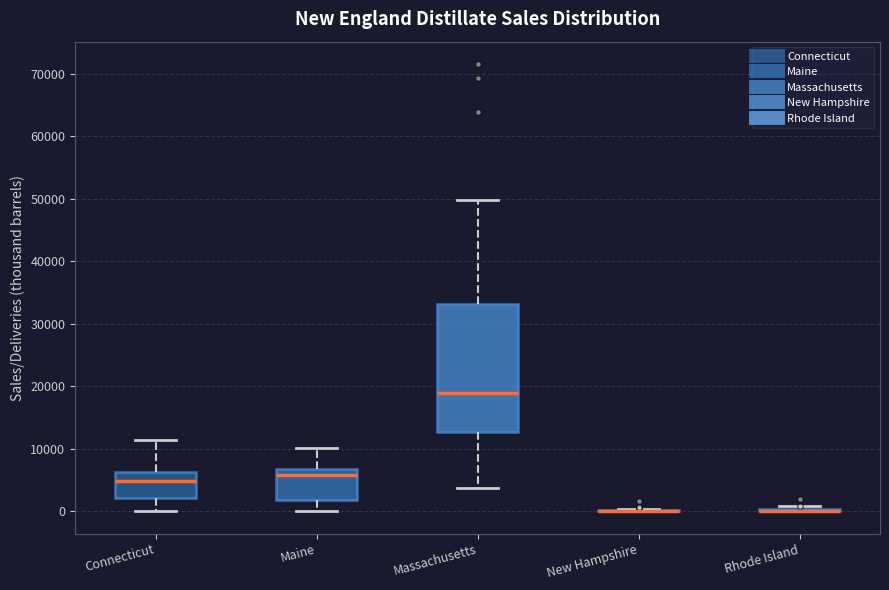

Reading left to right, read every box against the y-axis: the position of its median line, the range the box covers, and the ends of its whiskers. The values are not printed on the chart, so give them approximately, as read against the axis.

Connecticut: median 5000, box 2000 to 6000, whiskers 0 to 11000
Maine: median 6000, box 2000 to 7000, whiskers 0 to 10000
Massachusetts: median 19000, box 13000 to 33000, whiskers 4000 to 50000
New Hampshire: box collapsed to a line at 0, whiskers 0 to 0
Rhode Island: box collapsed to a line at 0, whiskers 0 to 1000